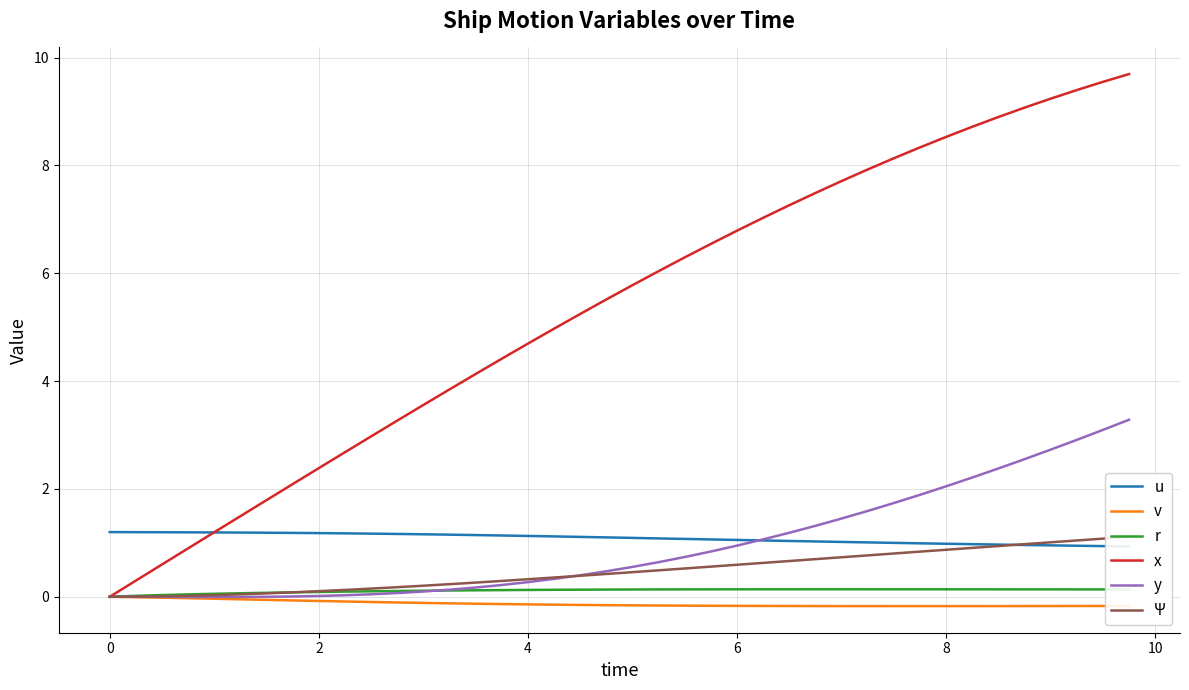

True or false: y and v intersect in this chart.

False